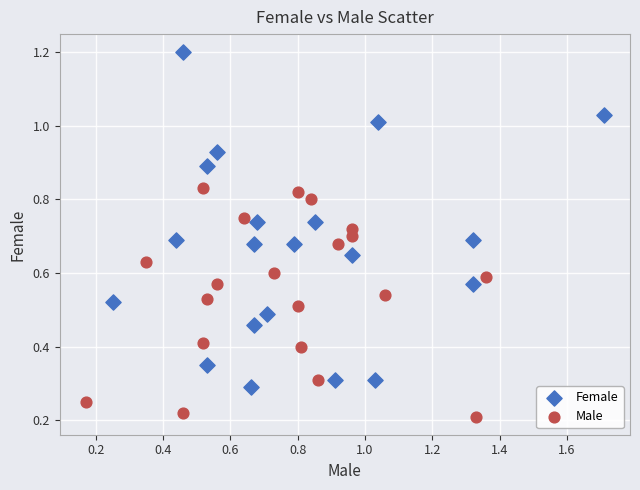

Which series contains the highest Y value?

Female